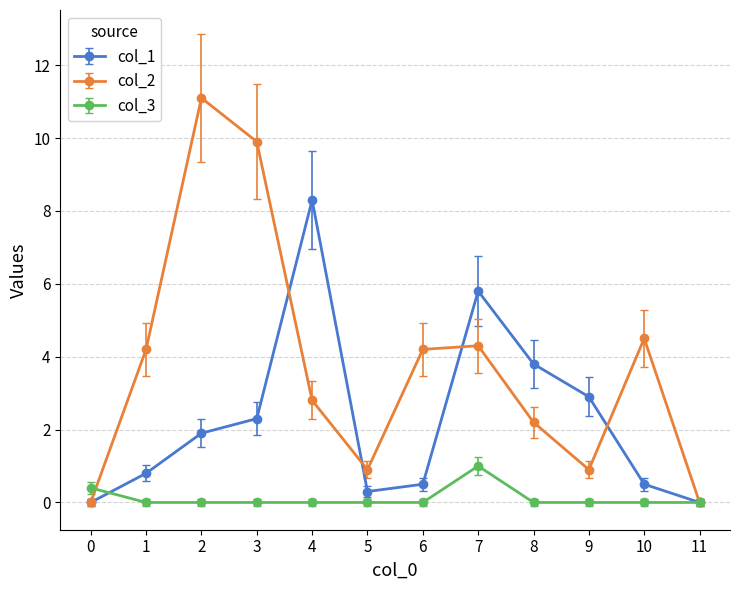

Is the value of col_3 at 7 greater than the value of col_1 at 2?

No